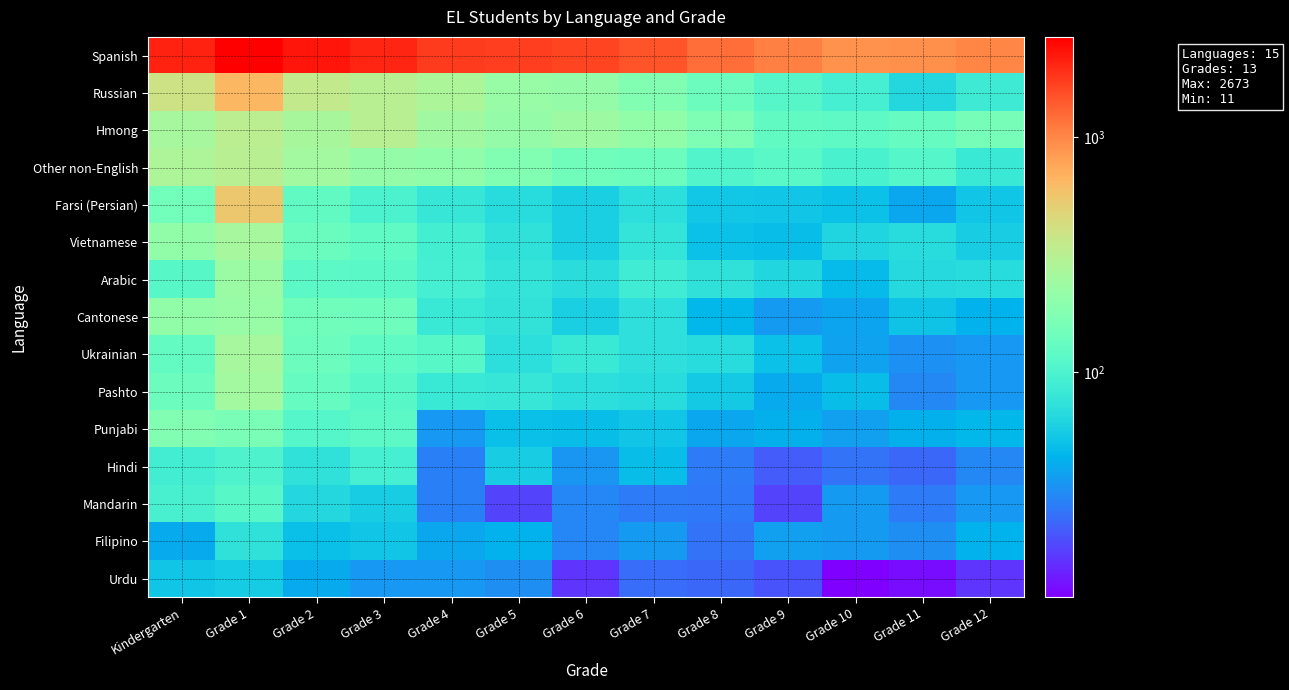

Rank the series at Grade 1 from lowest to highest value.

Urdu, Filipino, Hindi, Mandarin, Punjabi, Cantonese, Arabic, Pashto, Ukrainian, Vietnamese, Other non-English, Hmong, Farsi (Persian), Russian, Spanish